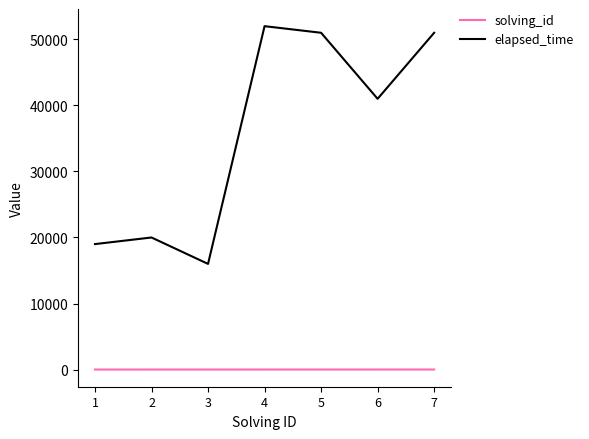

Which series has the widest spread of values?

elapsed_time